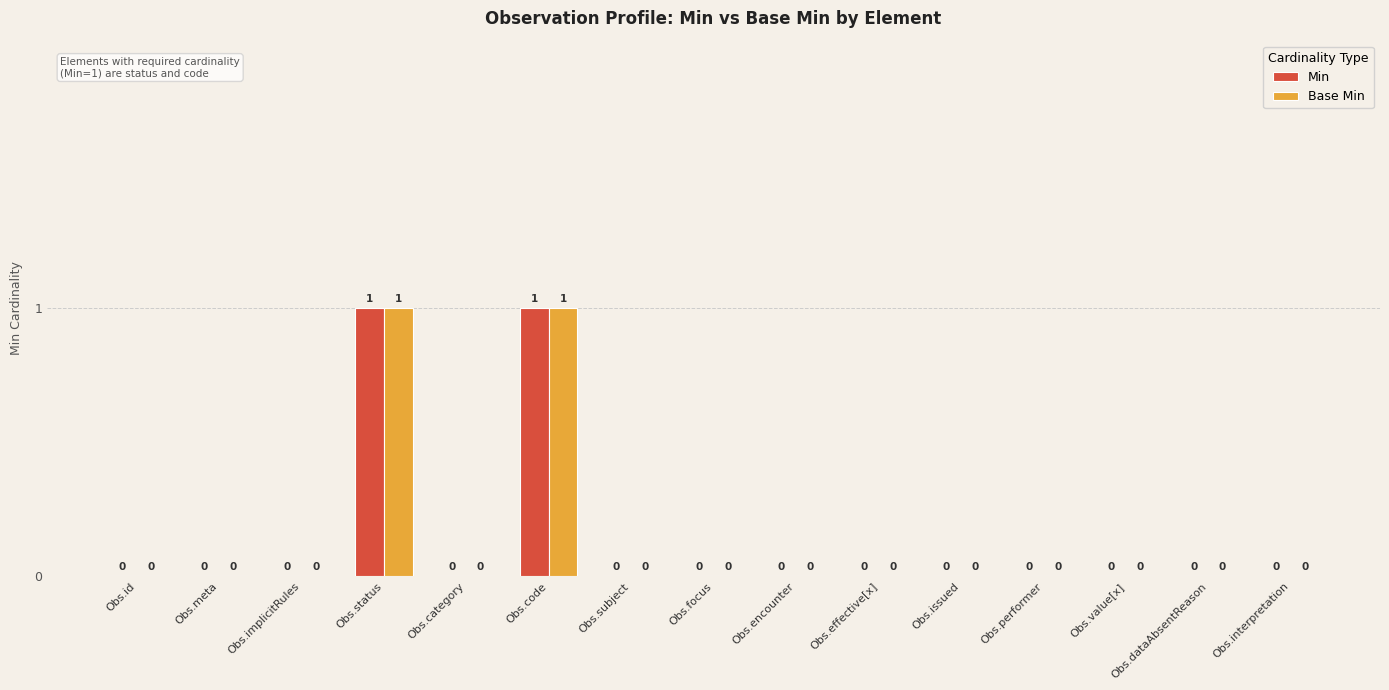

How many Min values are between 0 and 1?

15